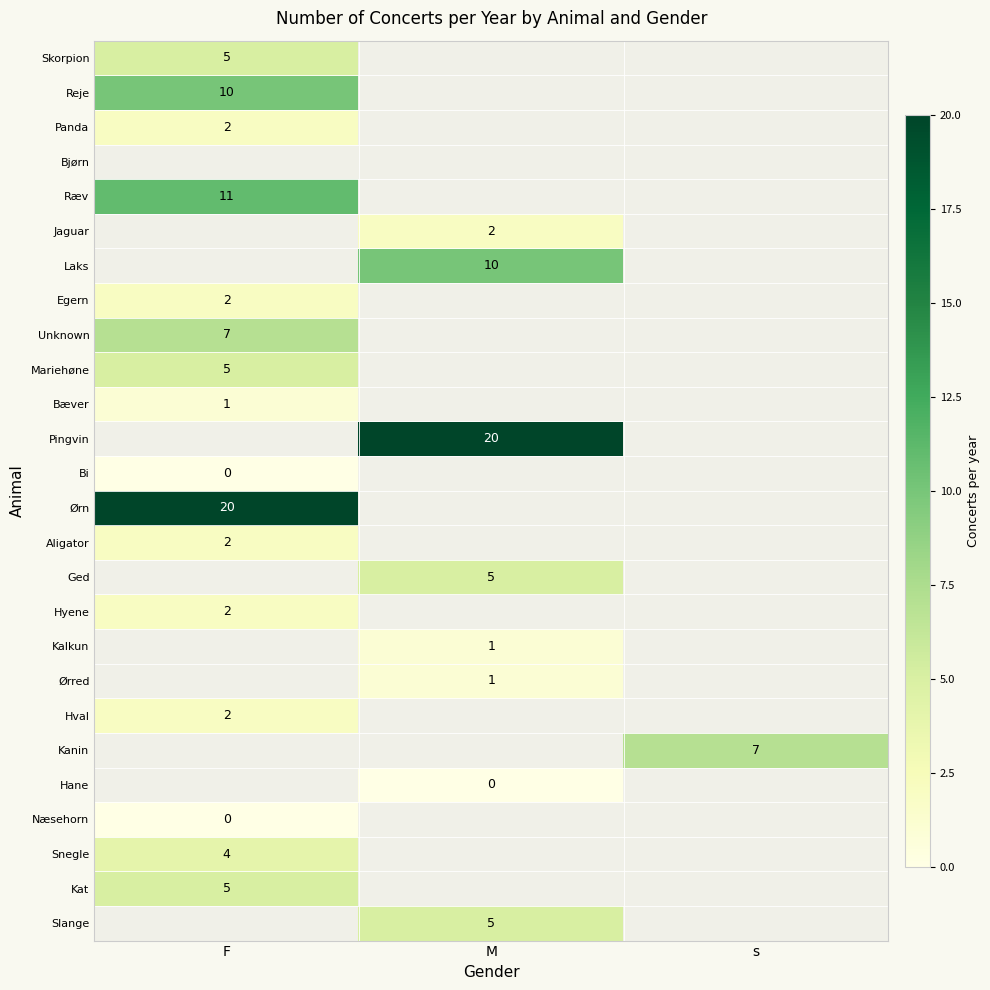

Is the value of Hane at M greater than the value of Bæver at F?

No